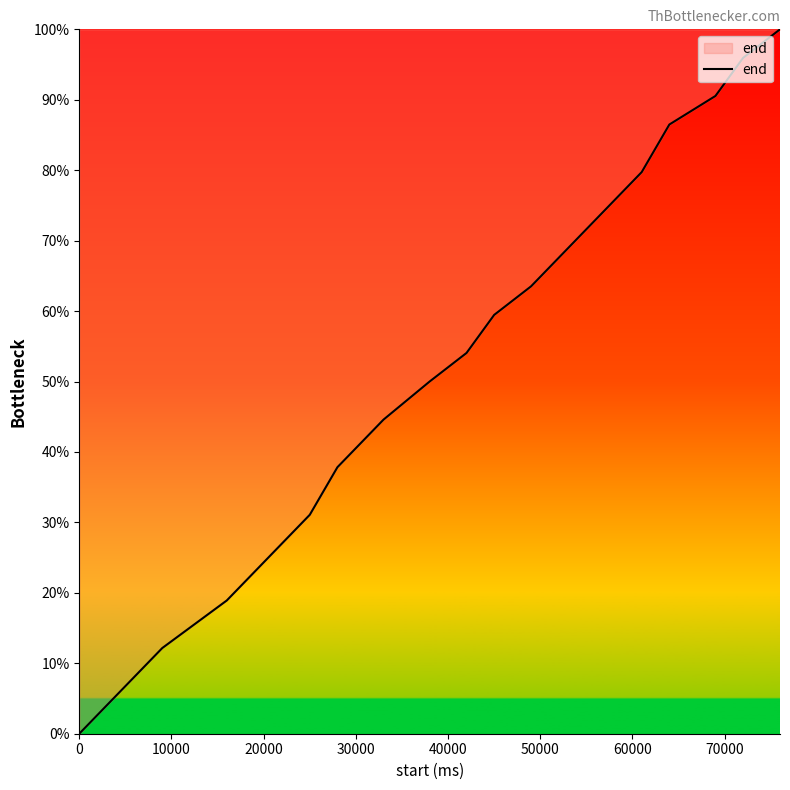

Reading left to right, list all the values displayed in this chart.

0.0	12.2	18.9	23.0	27.0	31.1	37.8	44.6	50.0	54.1	59.5	63.5	67.6	71.6	75.7	79.7	86.5	90.5	95.9	100.0